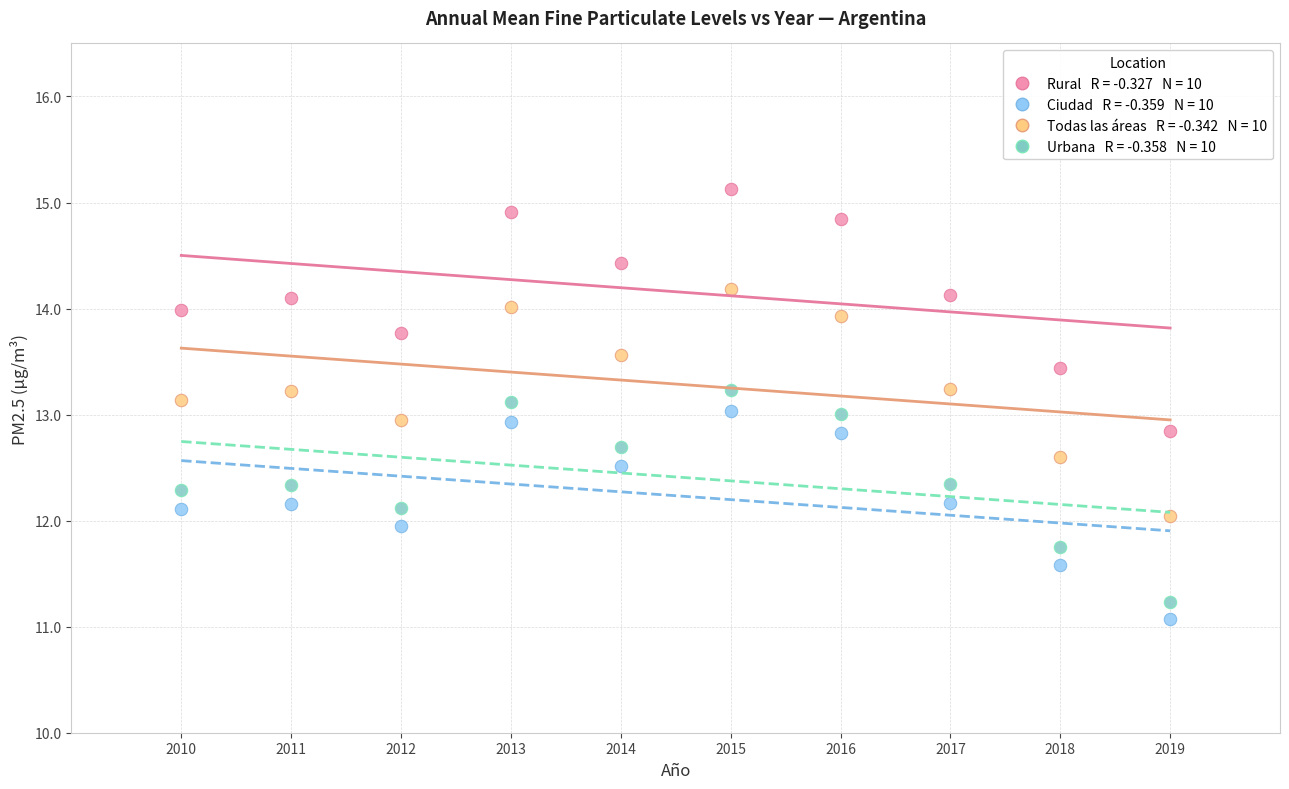

Across all data points, what is the range of X values (max minus min)?

9.0